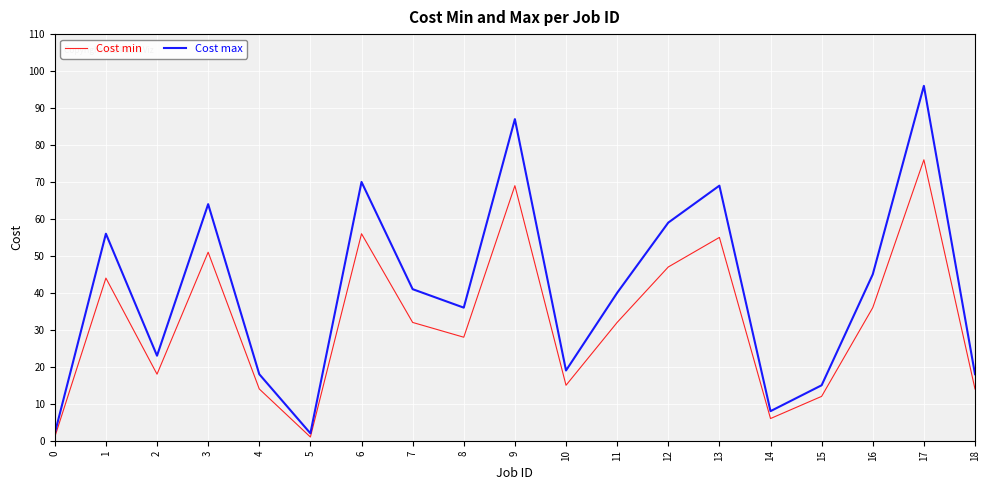

True or false: Cost max has a value of 84 at 3.

False